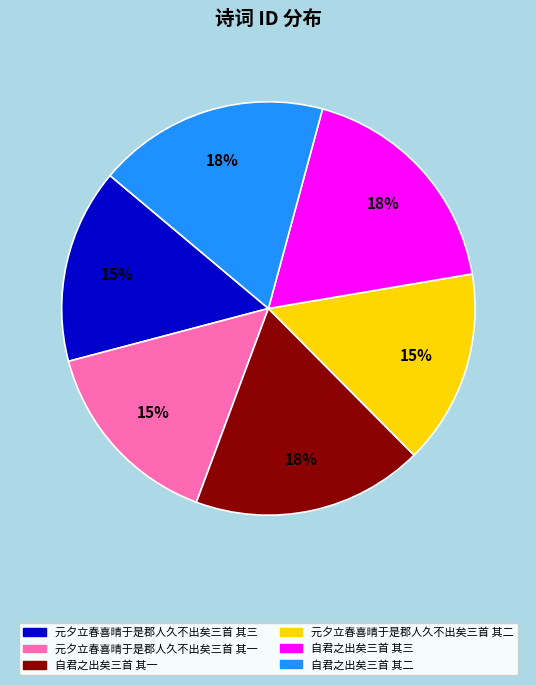

How many segments does this pie chart have?

6